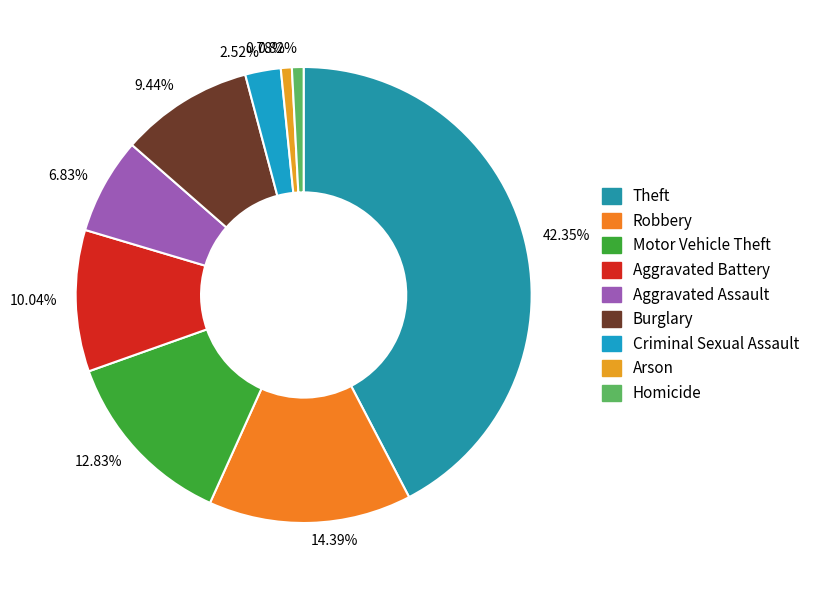

Combined, do 0.78% and 2.52% account for over 50%?

No